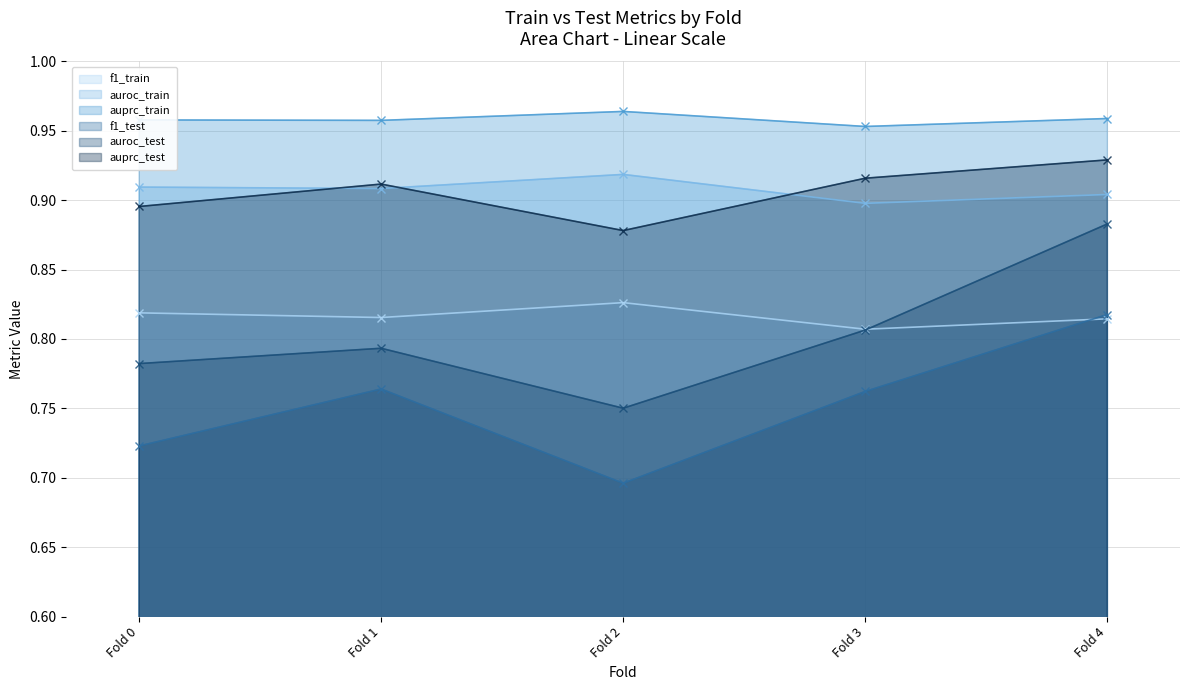

Where is auroc_test nearest to the value 0?

Fold 2